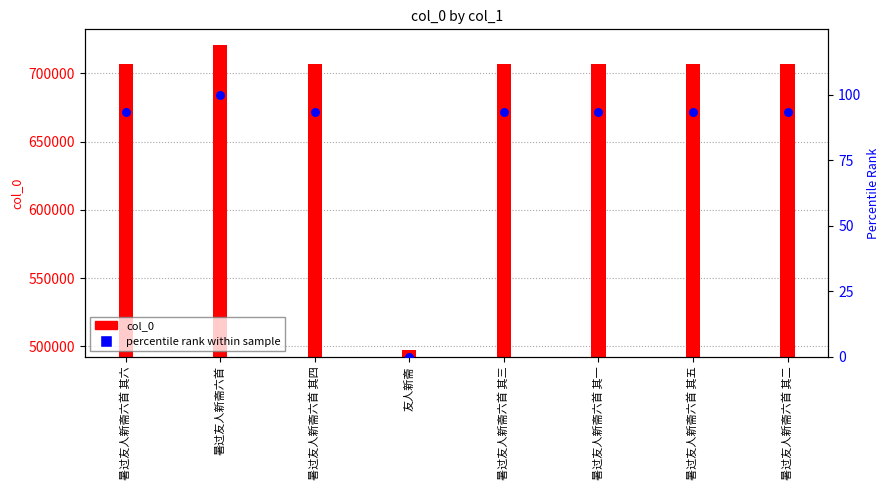

Approximately how many times larger is the value at 暑过友人新斋六首 其二 compared to 暑过友人新斋六首 其一?

1.0